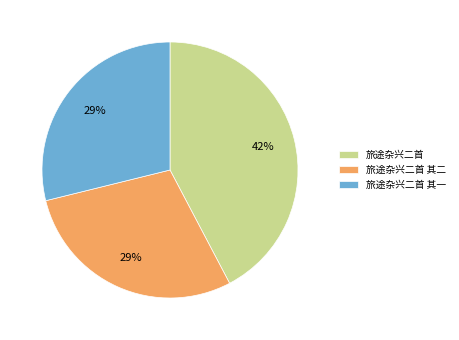

How many slices are in this pie chart?

3